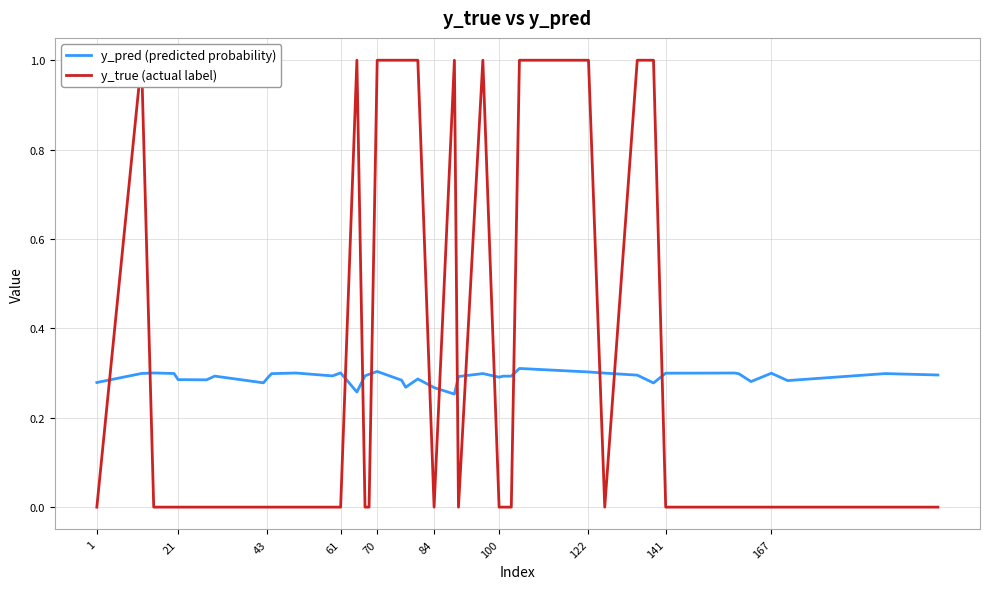

Is it true that y_true (actual label) equals 0.5 at 70?

False